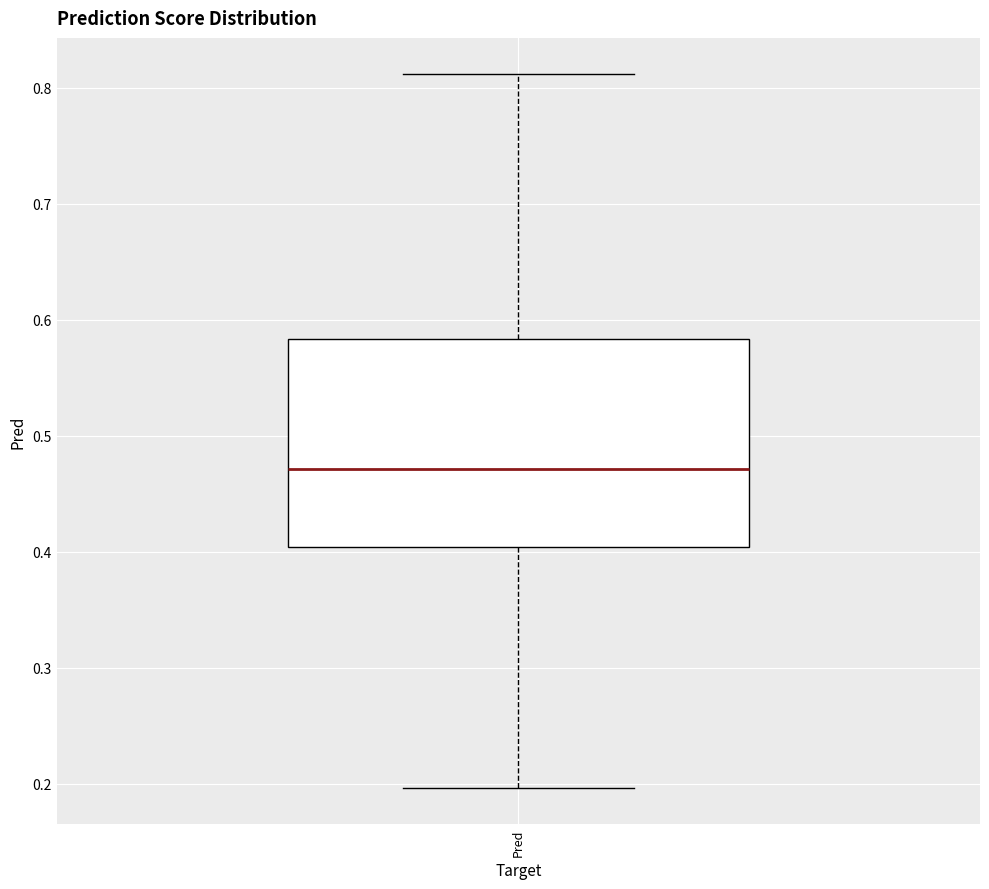

Read this box plot against the y-axis: the position of the median line, the range covered by the box, and the ends of both whiskers. The values are not printed on the chart, so give them approximately, as read against the axis.

median 0.47, box 0.40 to 0.58, whiskers 0.20 to 0.81